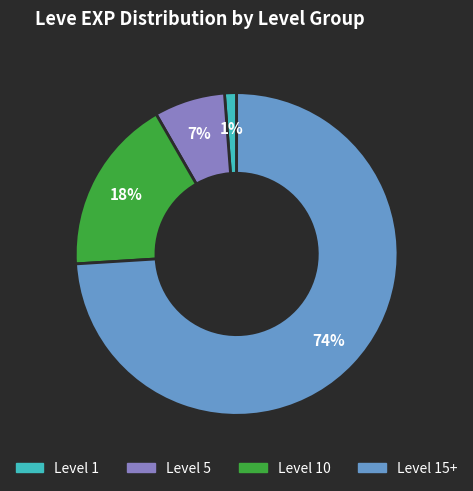

To the nearest percent, what is the average slice percentage?

25%